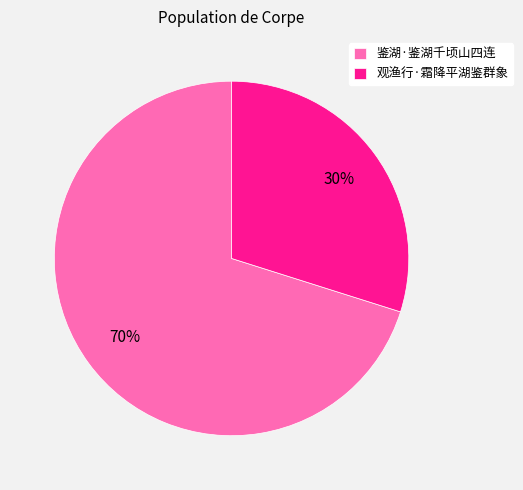

The 鉴湖·鉴湖千顷山四连 slice represents 80% of the pie. True or false?

False